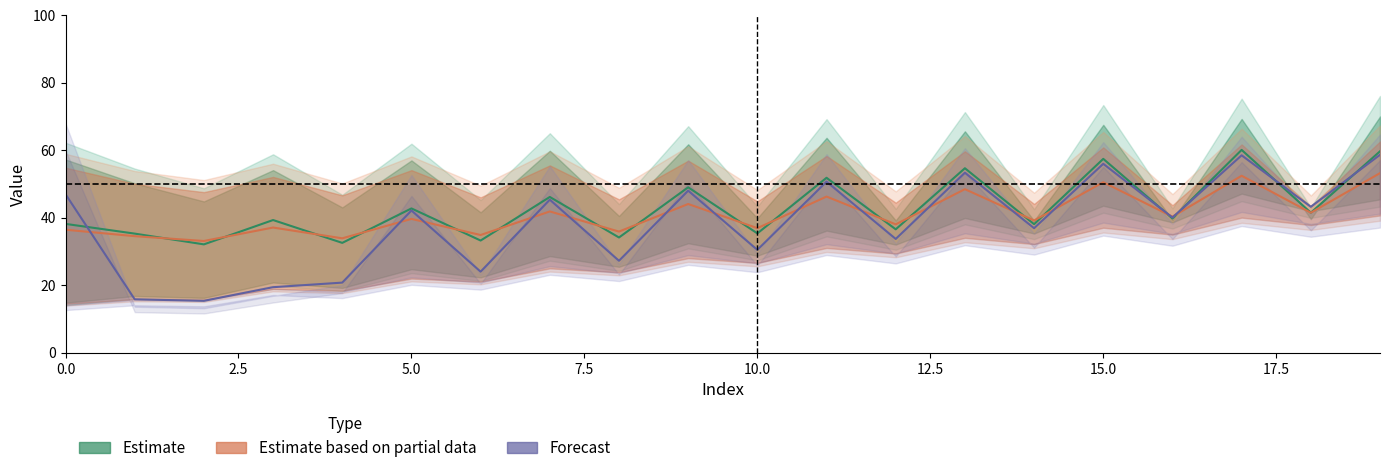

Read the Forecast value at 17.

58.5